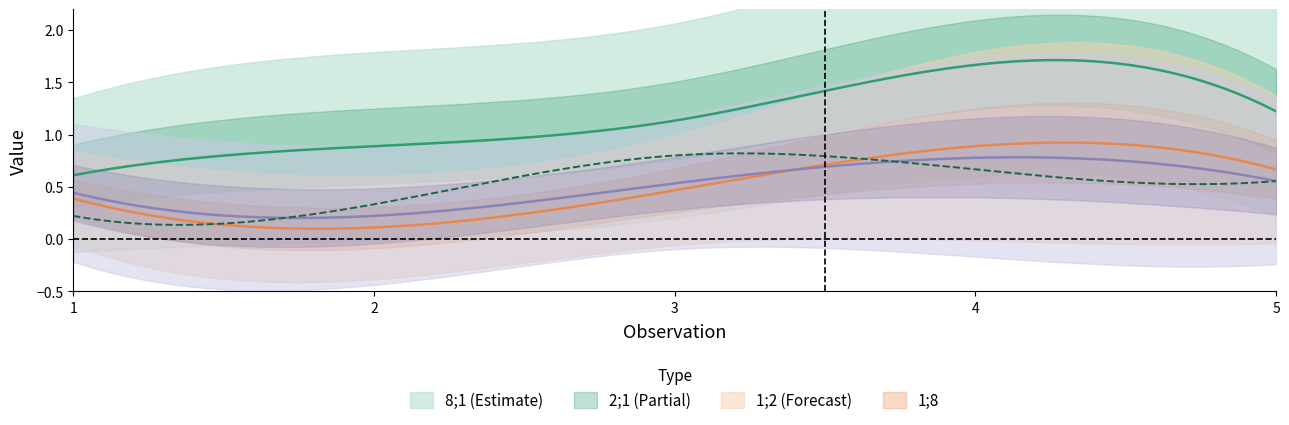

How many data points in 8;1 are less than 1?

2